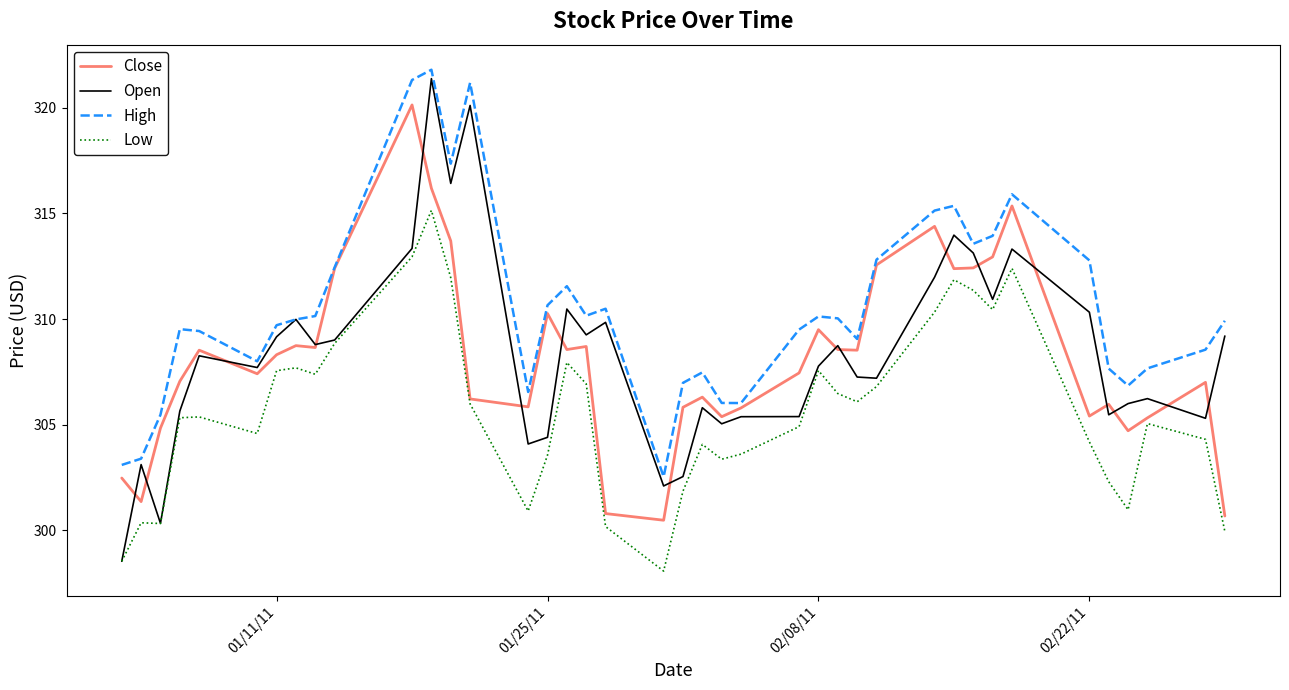

What is the smallest value displayed?

298.1